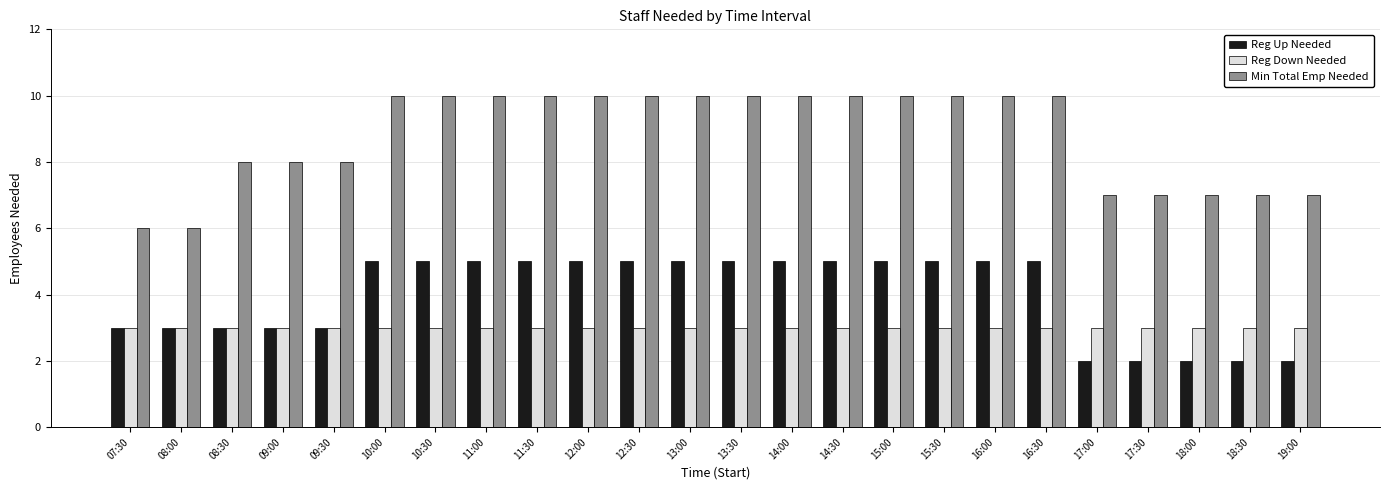

Reading right to left, what are all the values shown in this chart?

Reg Up Needed: 2	2	2	2	2	5	5	5	5	5	5	5	5	5	5	5	5	5	5	3	3	3	3	3
Reg Down Needed: 3	3	3	3	3	3	3	3	3	3	3	3	3	3	3	3	3	3	3	3	3	3	3	3
Min Total Emp Needed: 7	7	7	7	7	10	10	10	10	10	10	10	10	10	10	10	10	10	10	8	8	8	6	6